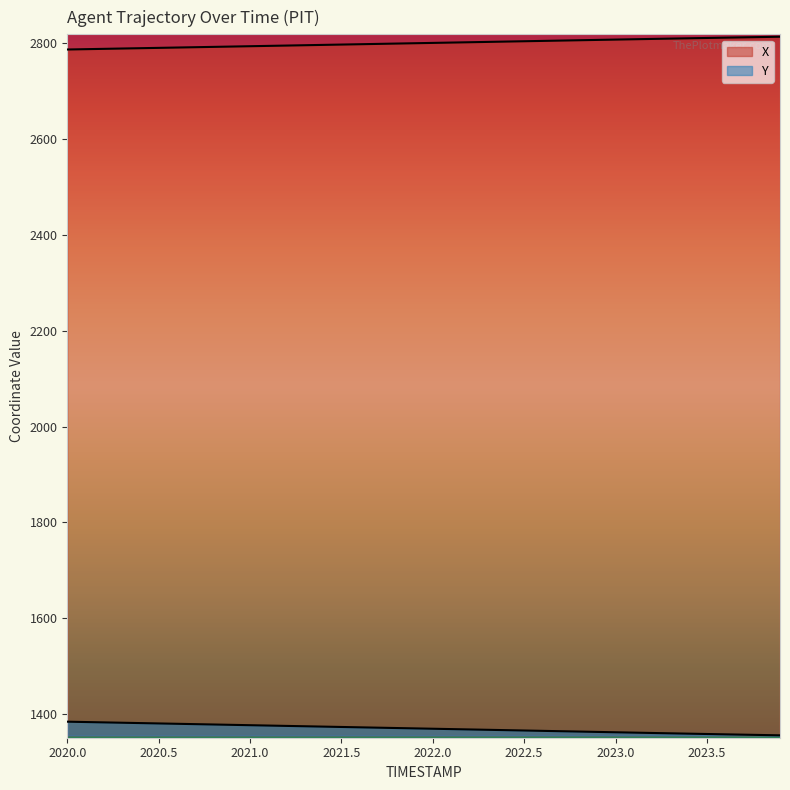

True or false: Y and X cross at least once.

False